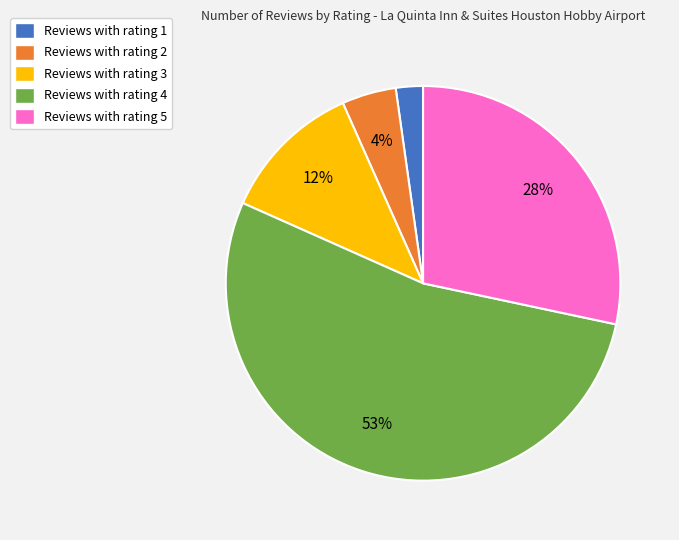

Which has a higher value, Reviews with rating 5 or Reviews with rating 4?

Reviews with rating 4